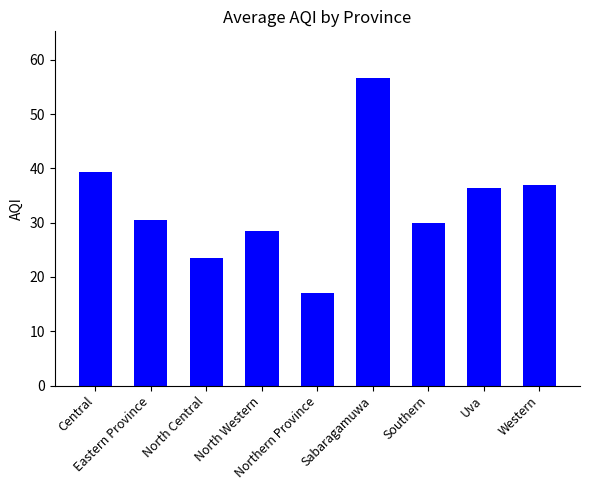

Count the number of categories in the chart.

9